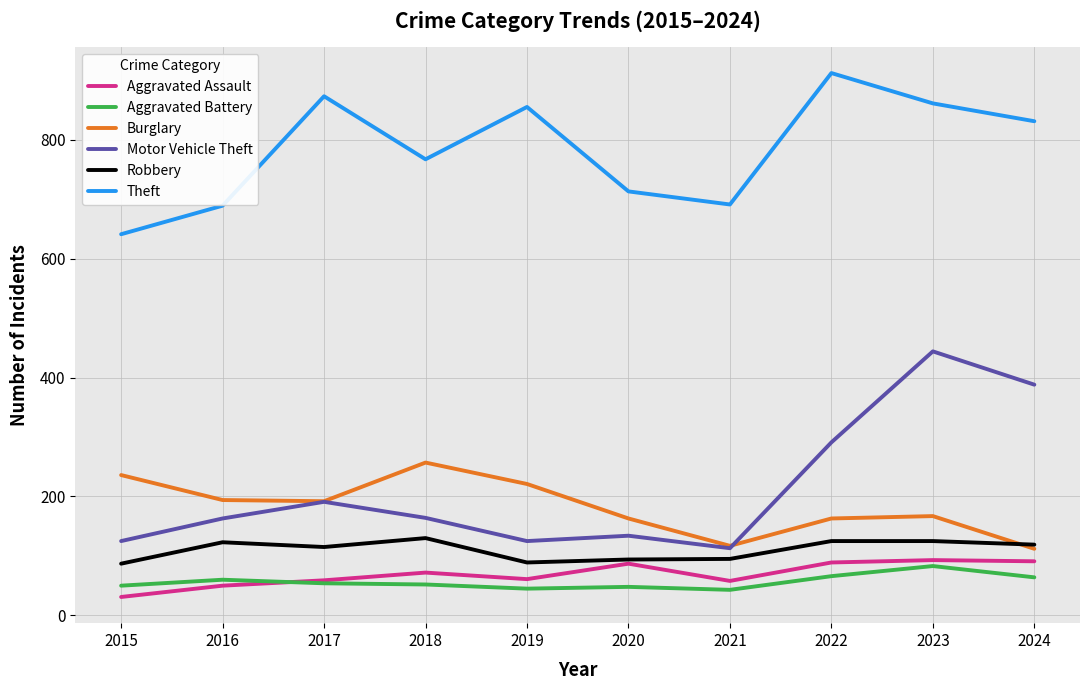

Which series has the largest total across all categories?

Theft